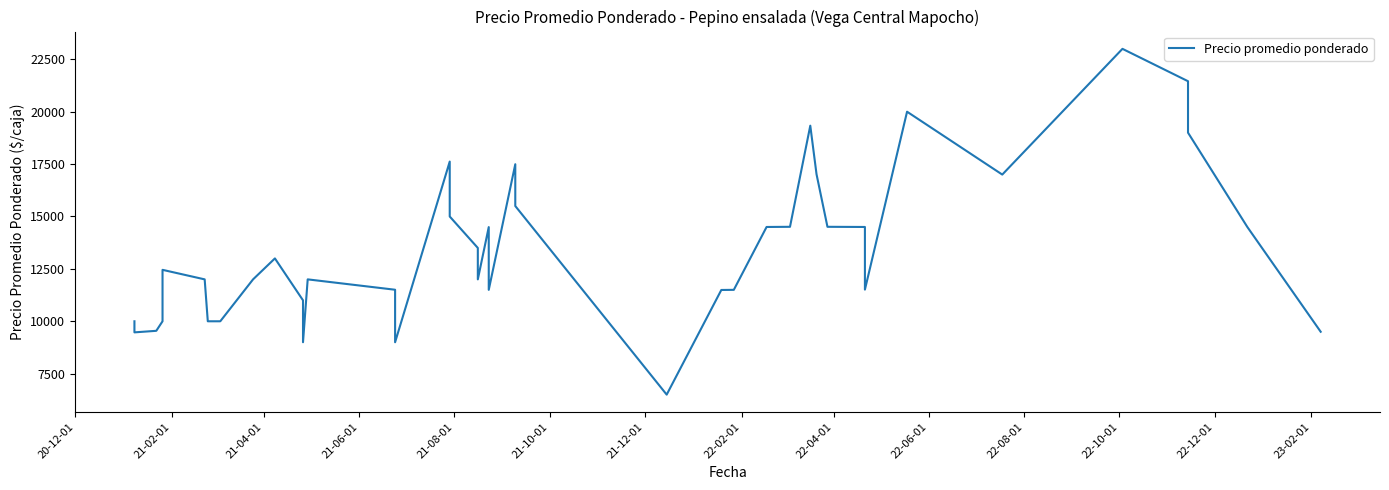

What is the difference between the second highest and second lowest values?

12455